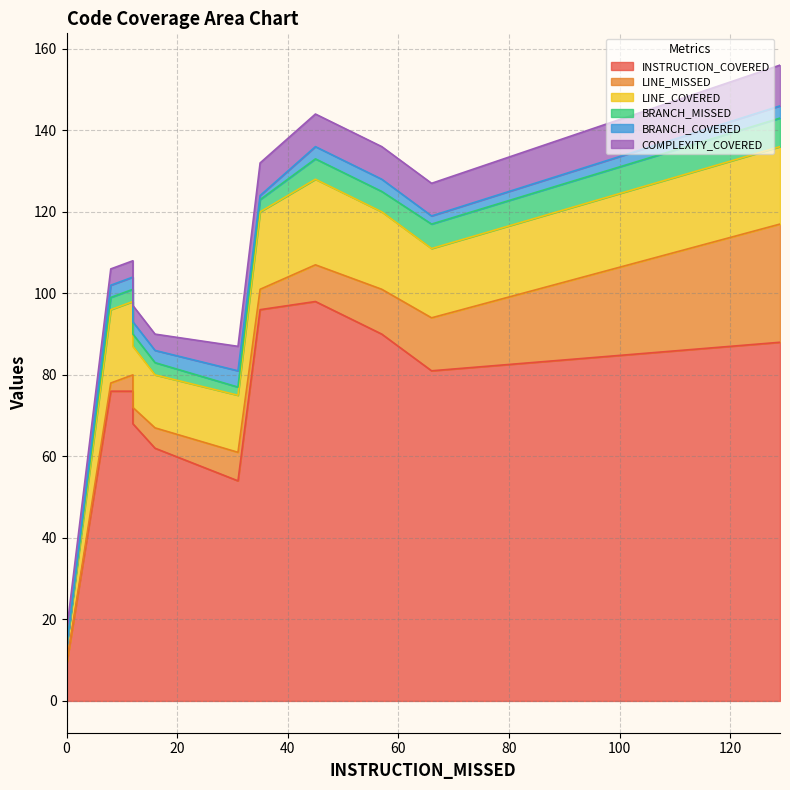

Does the chart have visible grid lines?

Yes